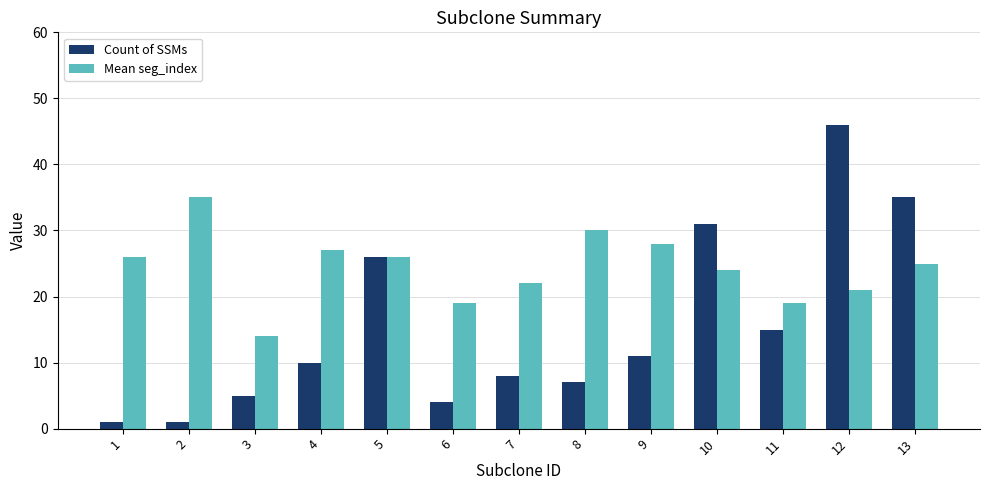

Rank the series by their maximum value, from lowest to highest.

Mean seg_index, Count of SSMs